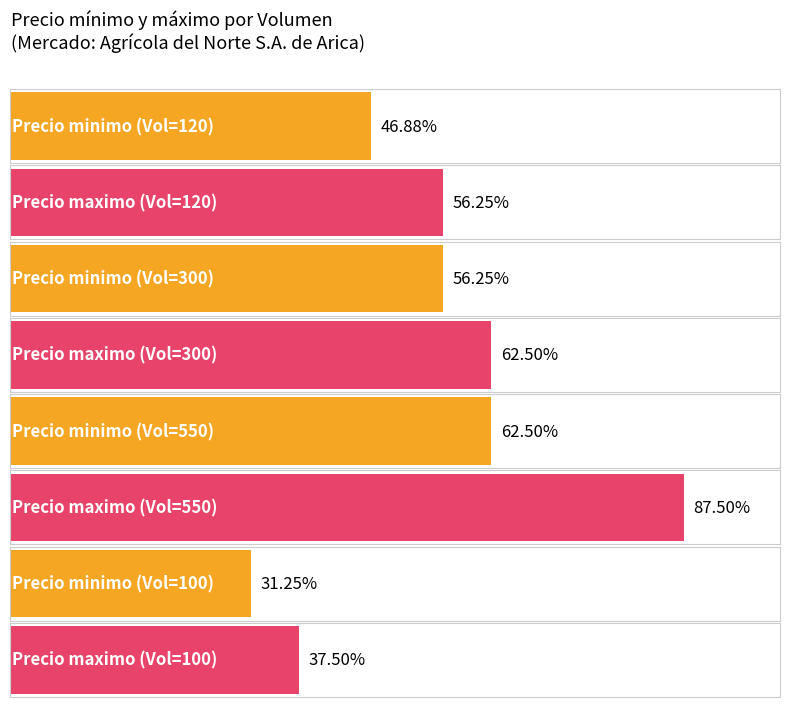

At which category is the sum across all series the highest?

550